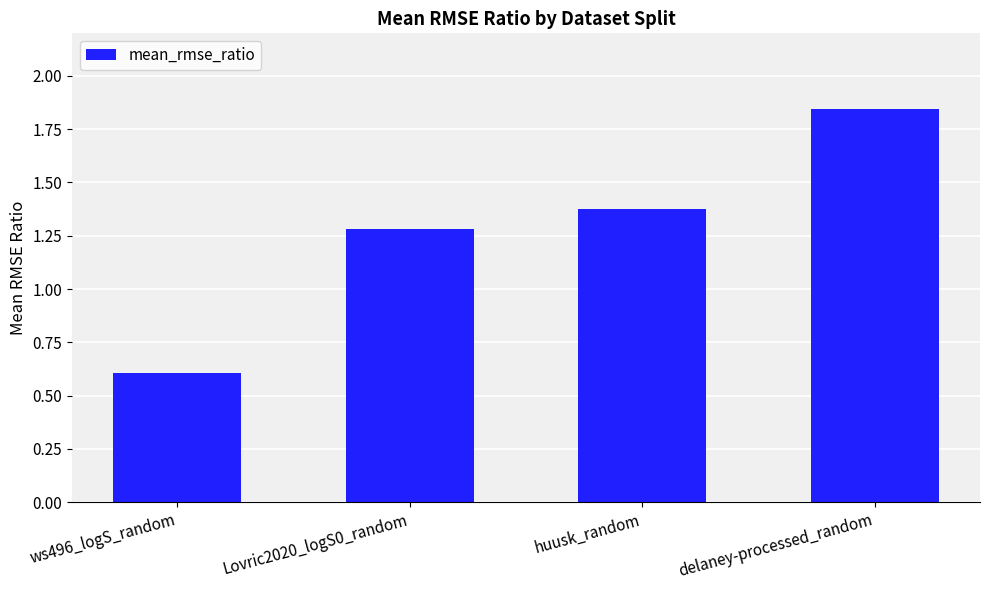

Rank the categories by value from highest to lowest.

delaney-processed_random, huusk_random, Lovric2020_logS0_random, ws496_logS_random